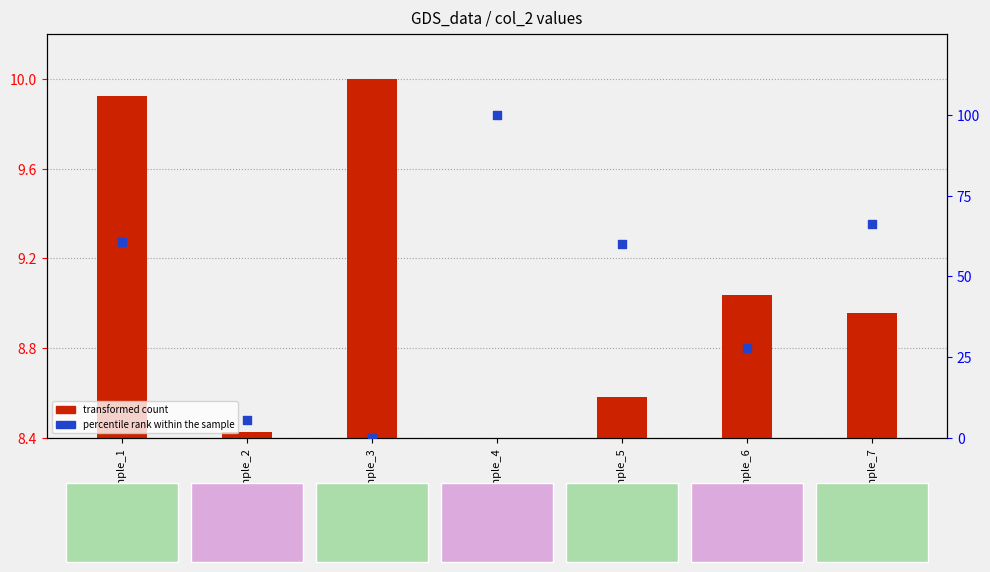

At how many categories does at least one series exceed 68?

1